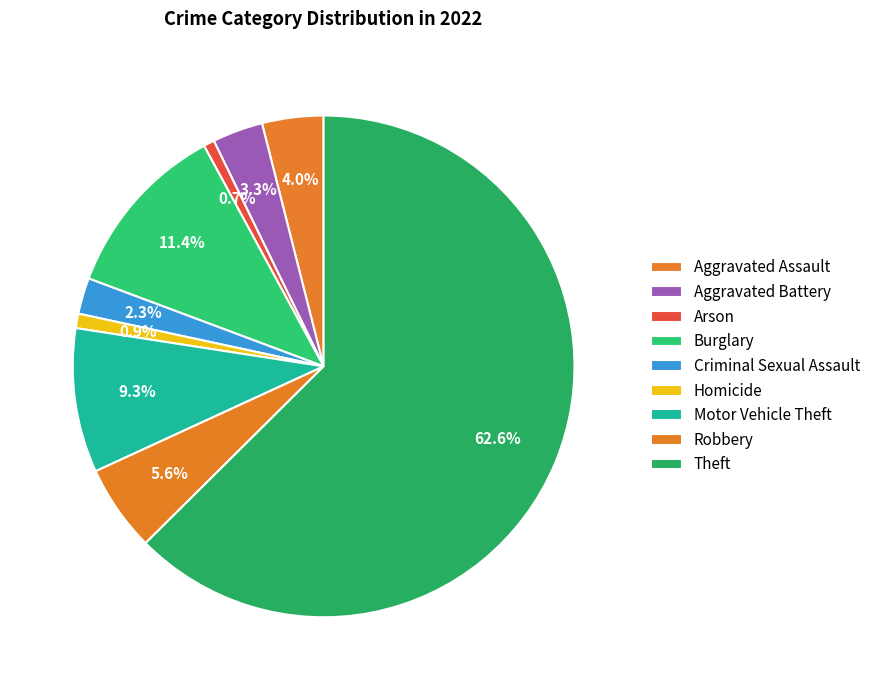

What percentage is the Homicide slice, to the nearest percent?

1%